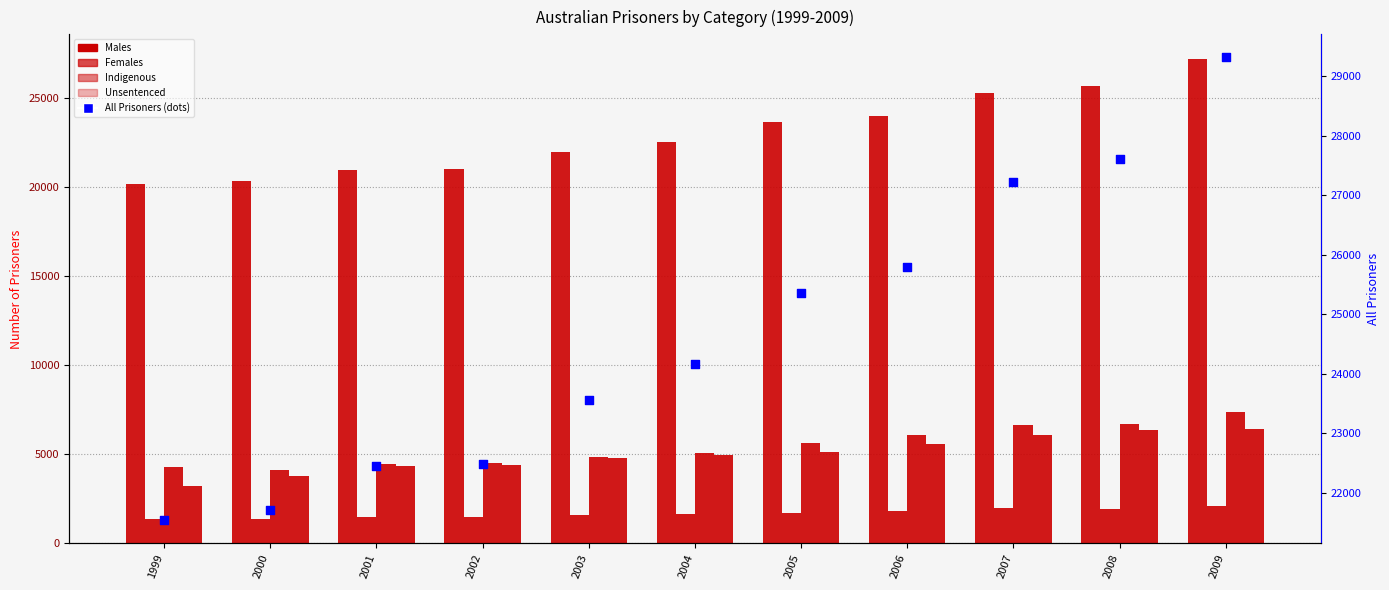

What is the total value across all series at 2007?

67174